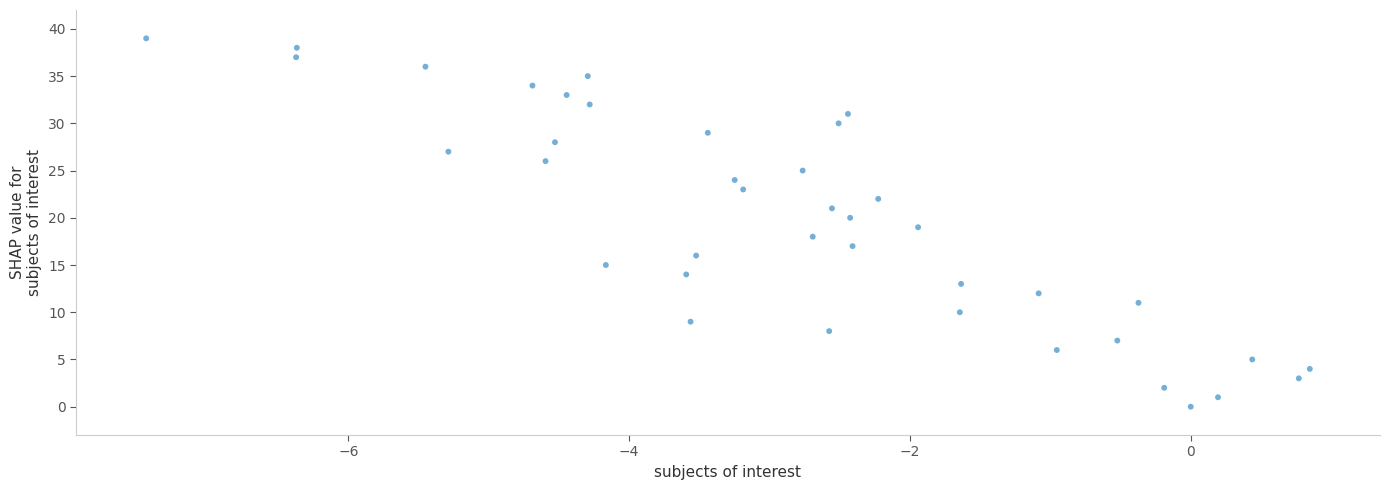

What is the range of Y values (max minus min)?

39